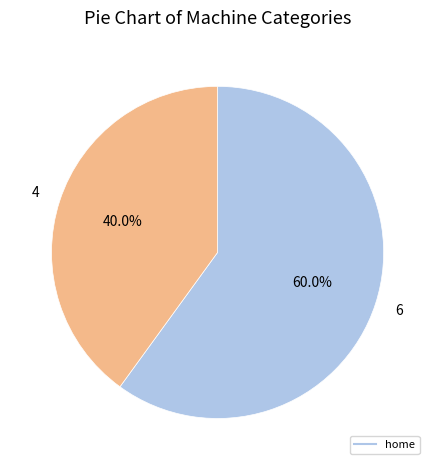

Is there any slice that represents more than half of the pie?

Yes